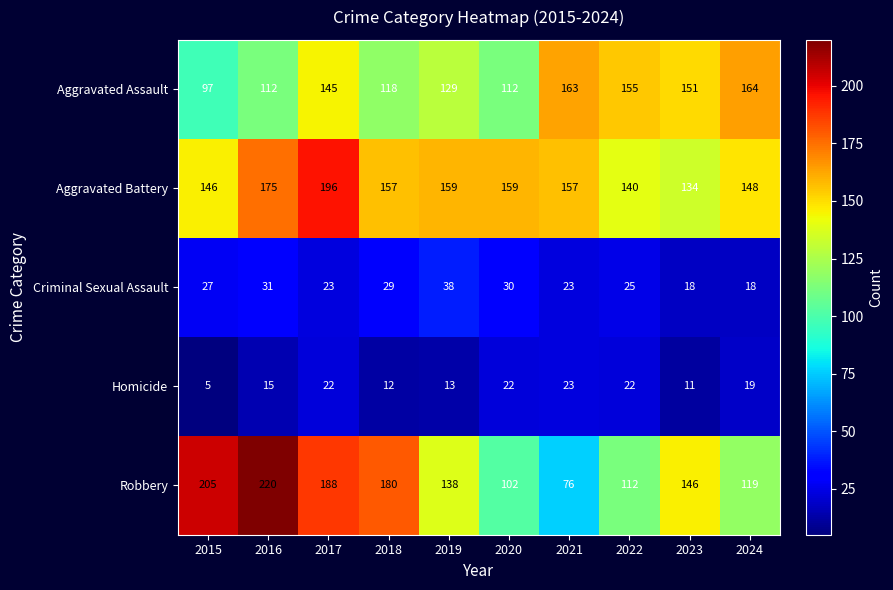

What is the sum of all Criminal Sexual Assault values?

262